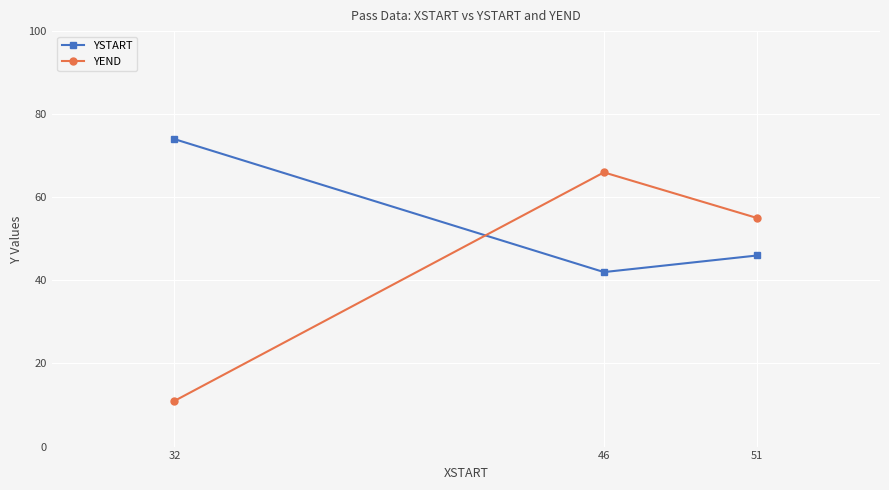

Which series changed the most between 32 and 51?

YEND